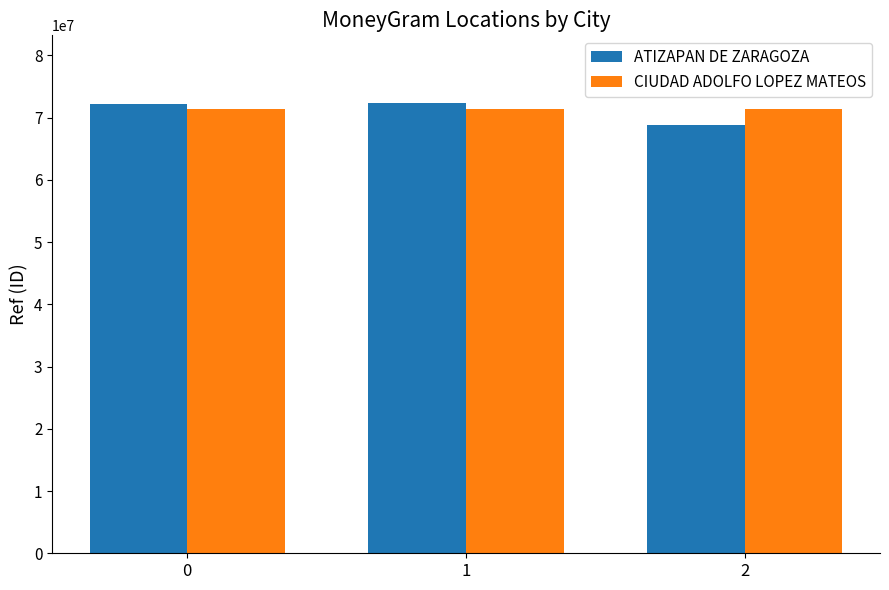

What is the smallest value displayed?

68830542